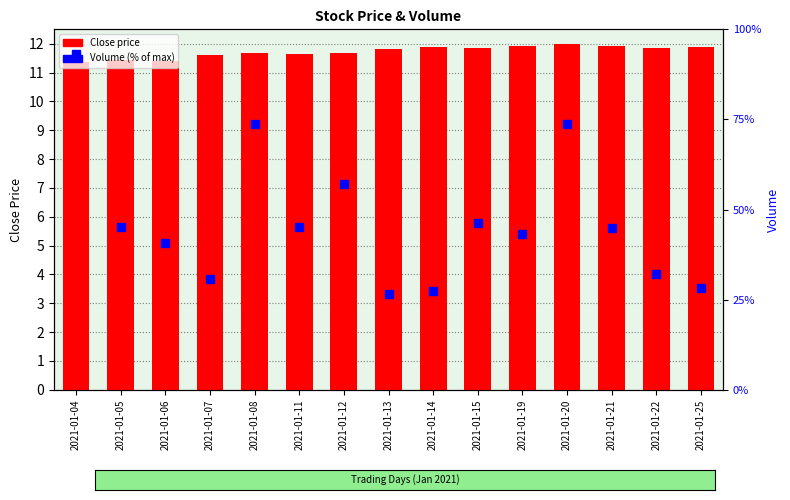

At which category is the sum across all series the highest?

2021-01-04